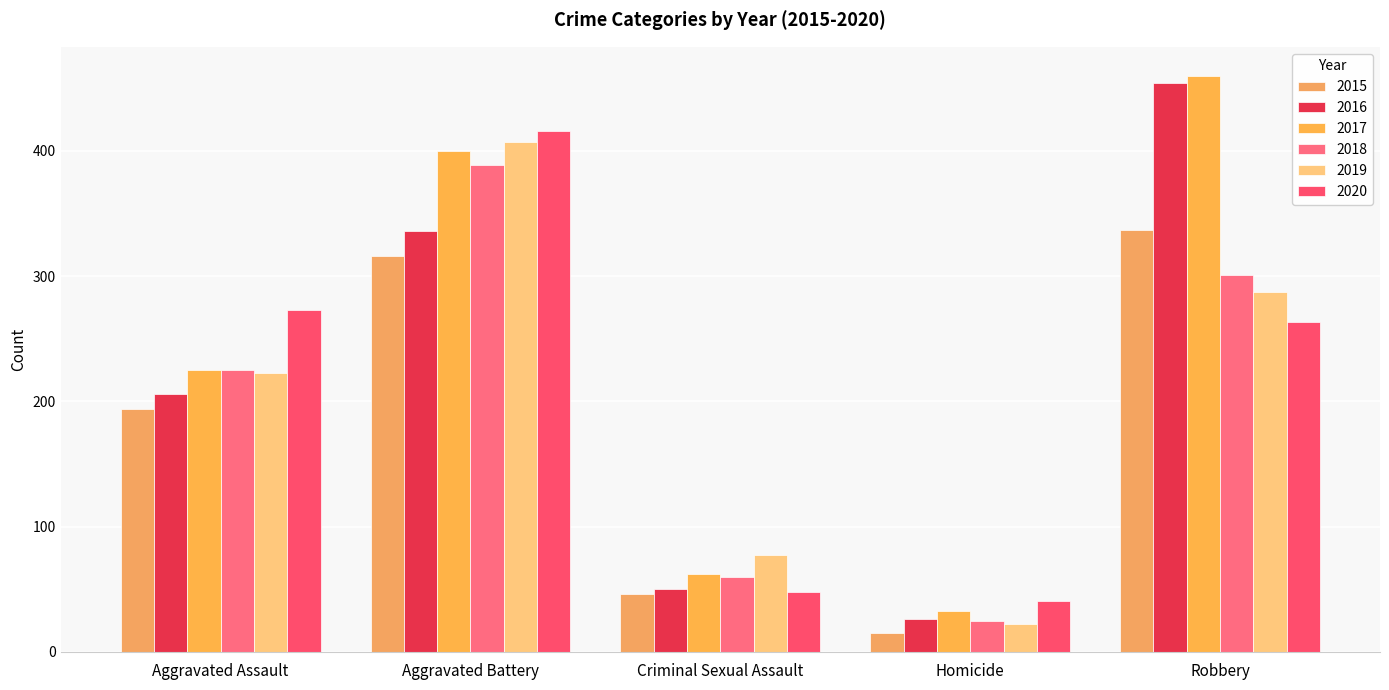

Which label corresponds to the largest value in the chart?

Robbery